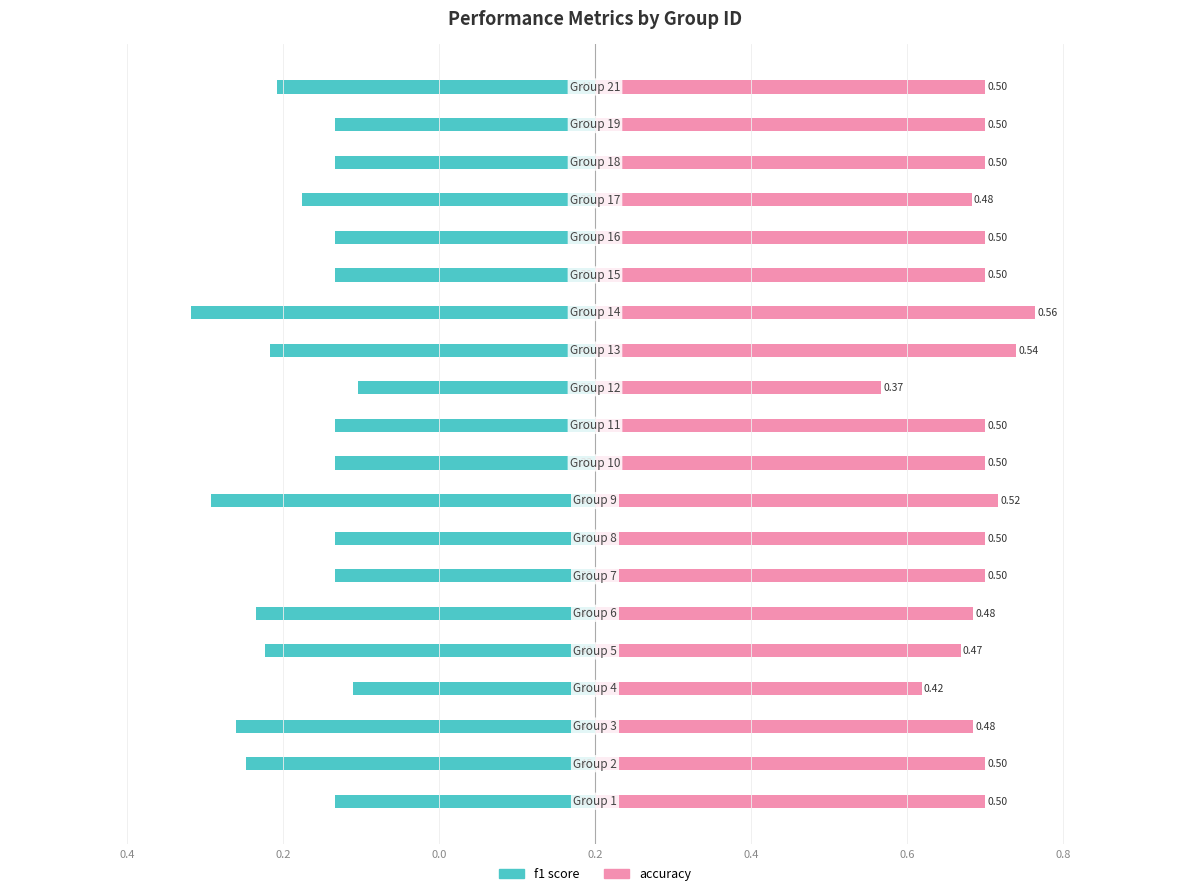

The f1 series shows -0.3 at 0.2. True or false?

False